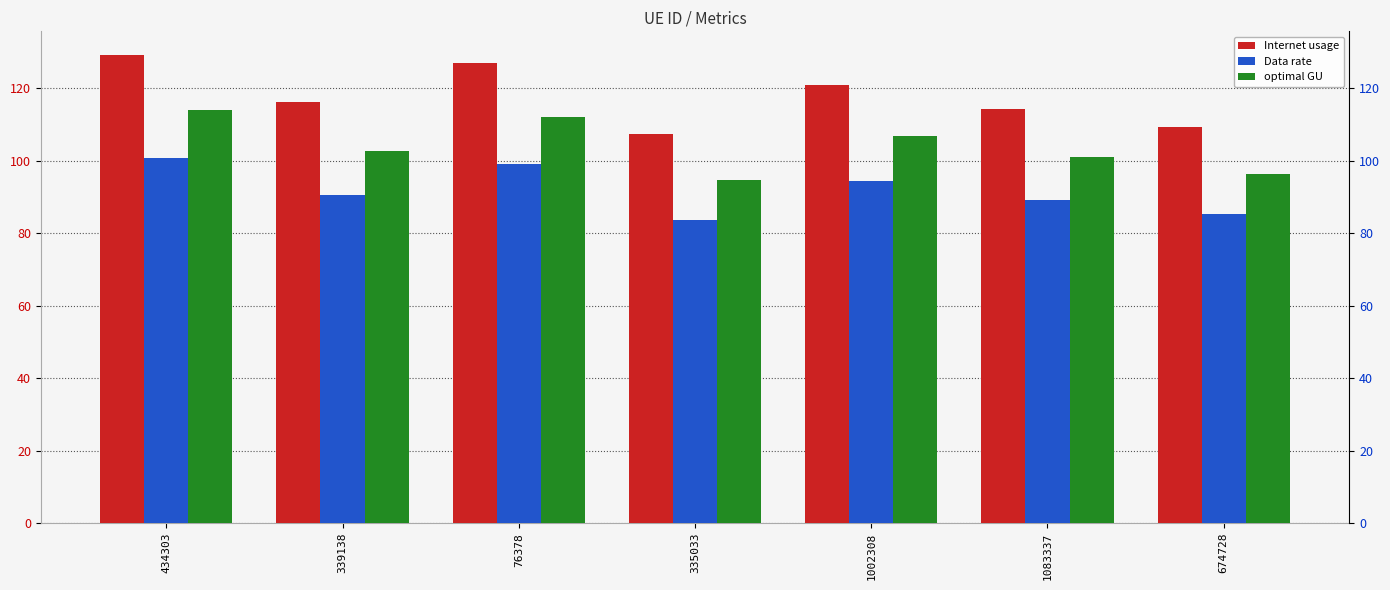

Rank the series by their average value, from highest to lowest.

Internet usage, optimal GU, Data rate